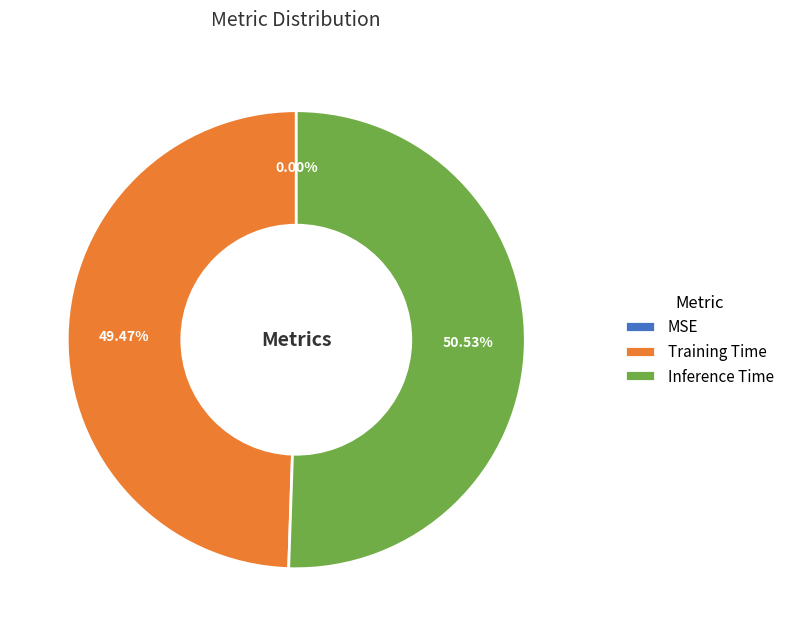

Is there any slice that represents more than half of the pie?

Yes